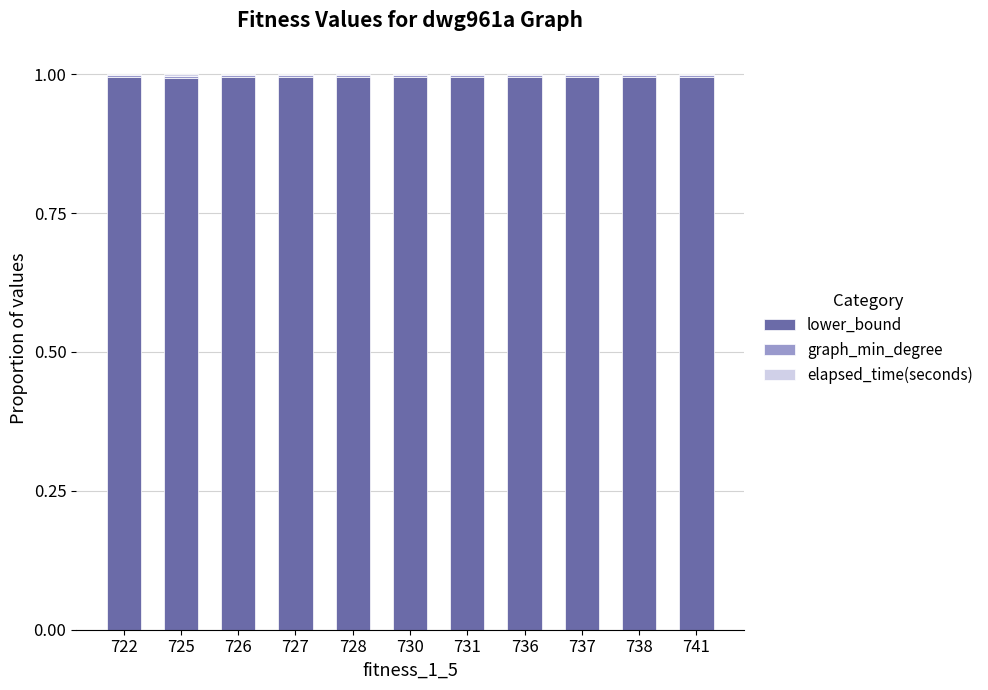

True or false: lower_bound has a value of 0.2 at 726.

False